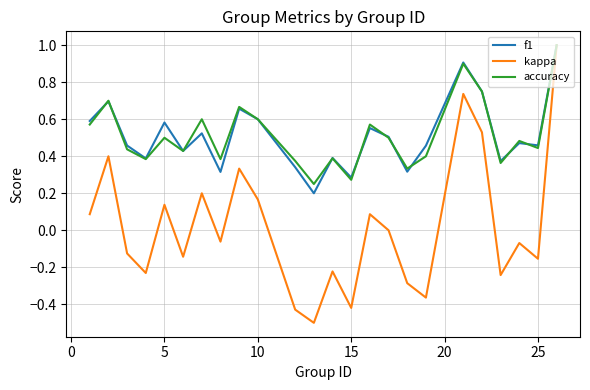

Which series has the largest range (max minus min)?

kappa